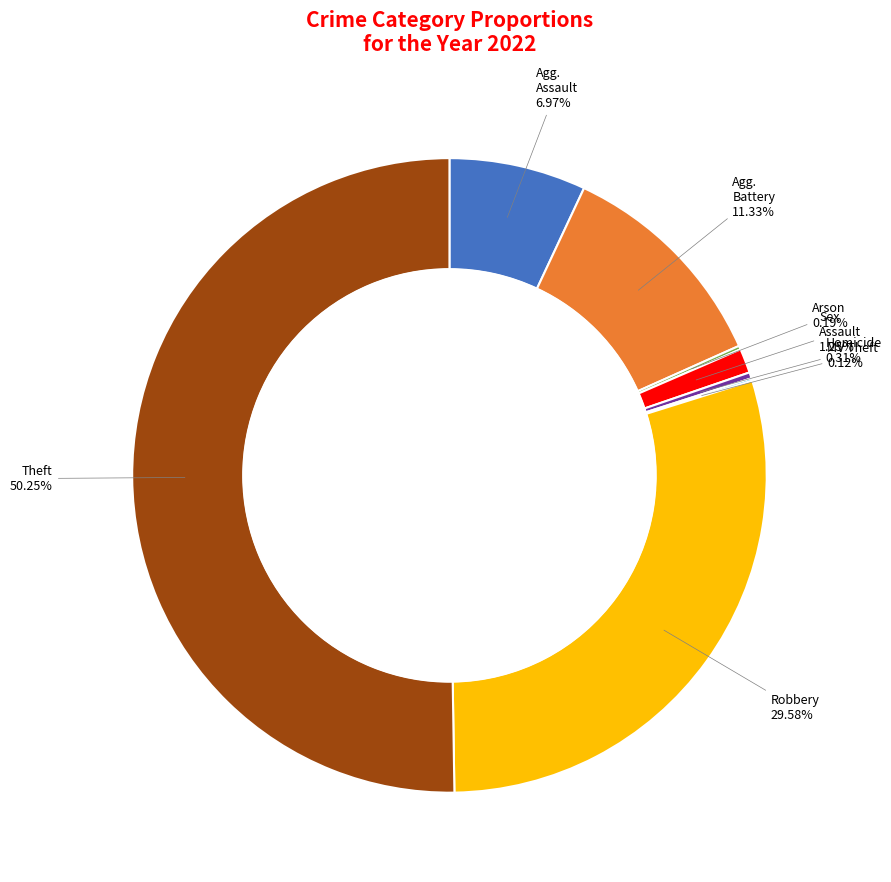

Which slice represents more than half of the pie?

Theft